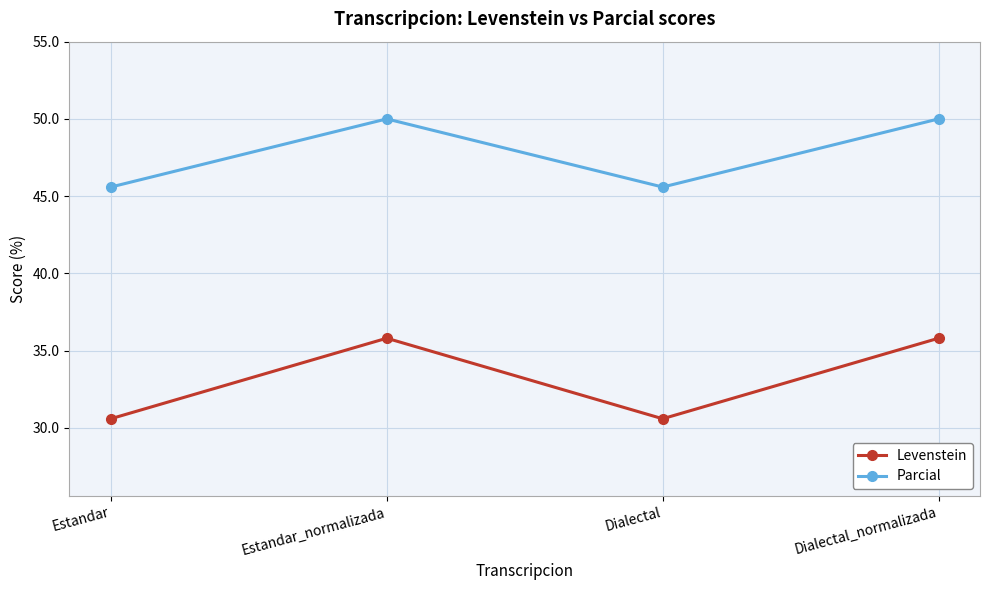

Between Estandar and Estandar_normalizada, which series saw the biggest shift?

Levenstein